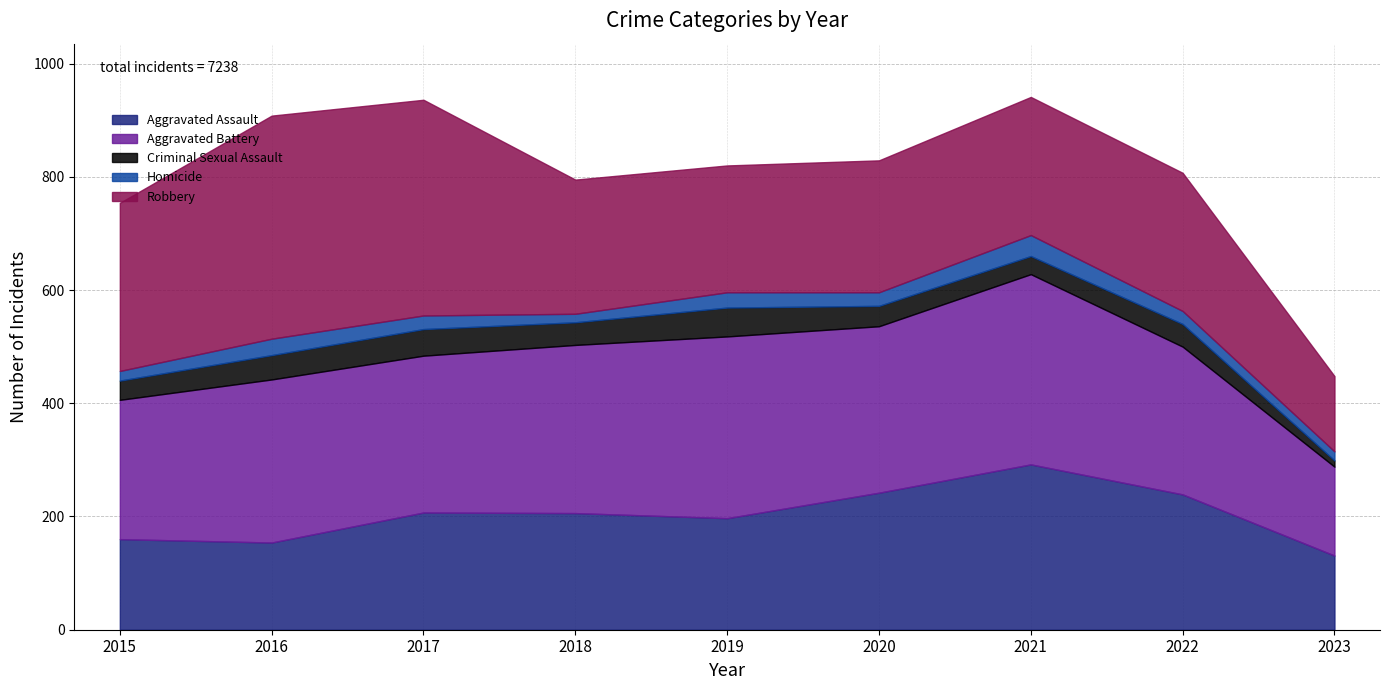

Reading right to left, what are all the values shown in this chart?

Aggravated Assault: 2023=131	2022=239	2021=292	2020=242	2019=197	2018=206	2017=207	2016=154	2015=160
Aggravated Battery: 2023=157	2022=261	2021=336	2020=294	2019=321	2018=297	2017=277	2016=288	2015=246
Criminal Sexual Assault: 2023=11	2022=40	2021=32	2020=36	2019=51	2018=40	2017=47	2016=43	2015=34
Homicide: 2023=16	2022=23	2021=37	2020=24	2019=27	2018=15	2017=24	2016=29	2015=17
Robbery: 2023=133	2022=244	2021=244	2020=233	2019=224	2018=237	2017=381	2016=394	2015=297